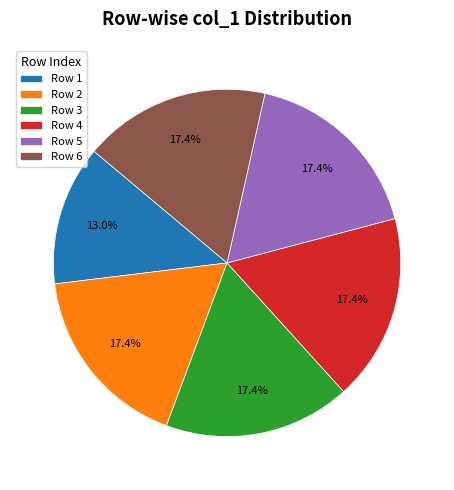

Approximately how many times larger is the value at Row 4 compared to Row 2?

1.0